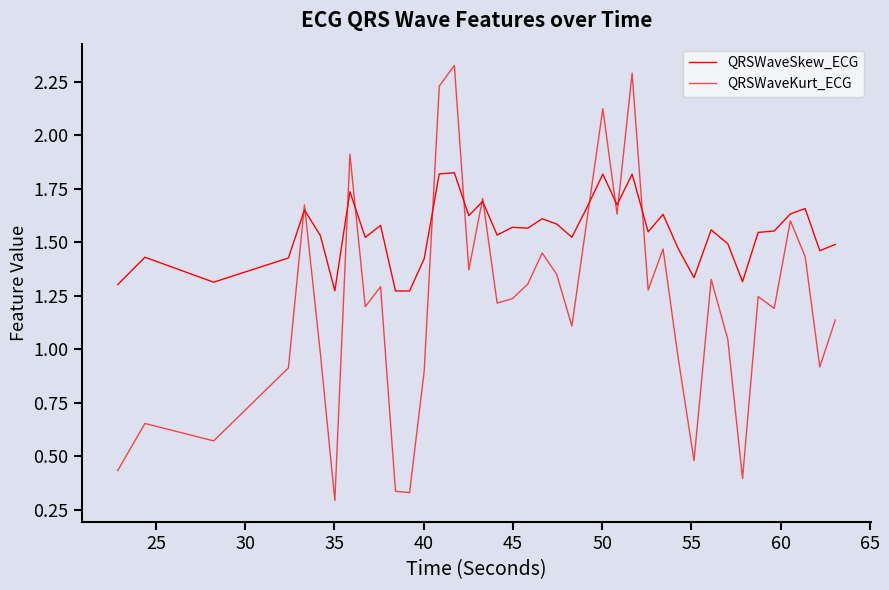

How many lines are shown in the chart?

2